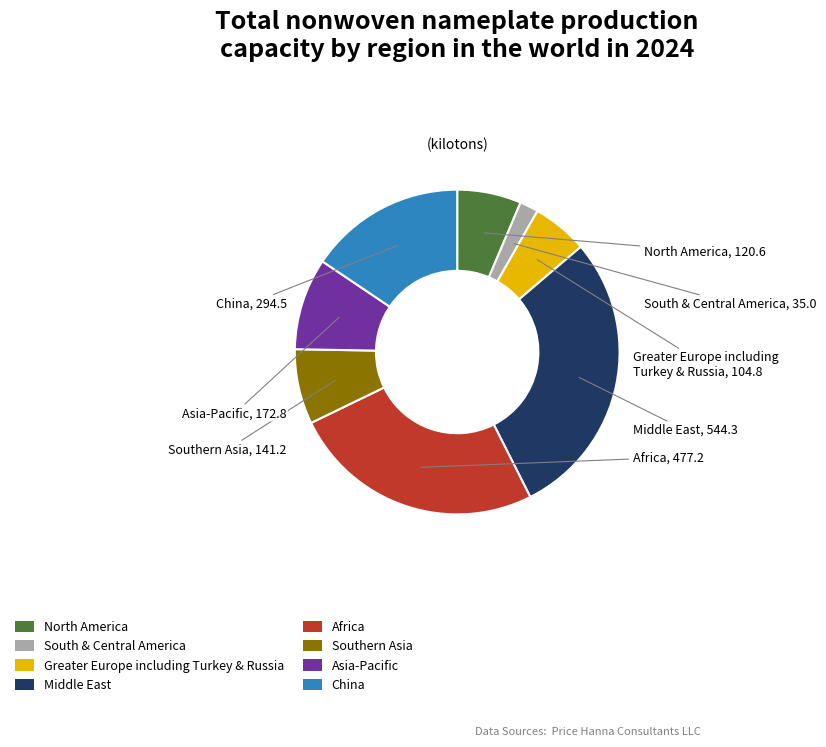

Does any single category account for the majority?

No